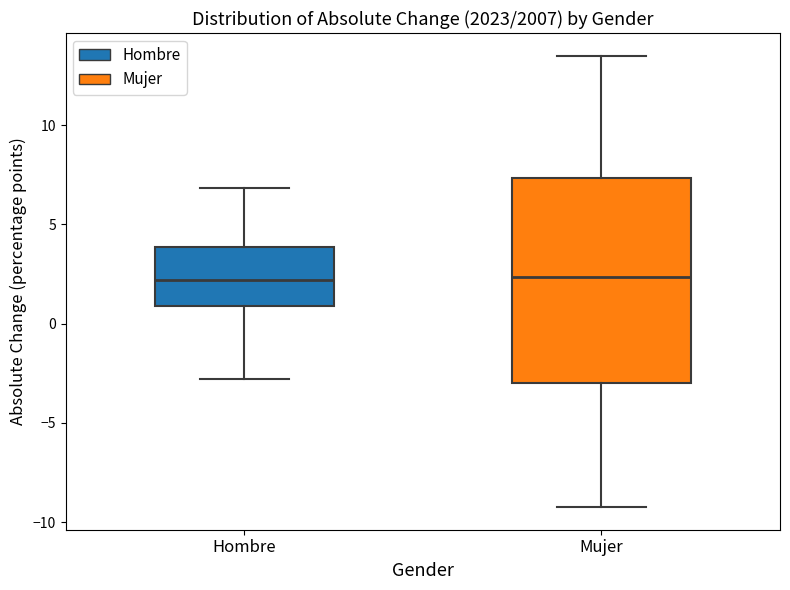

Comparing the boxes themselves (not the whiskers), which one is the tallest?

Mujer